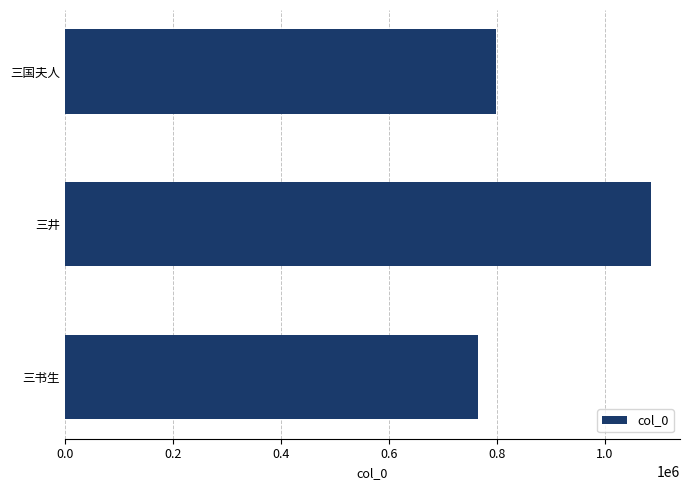

How many values are between 765265 and 1085236?

3